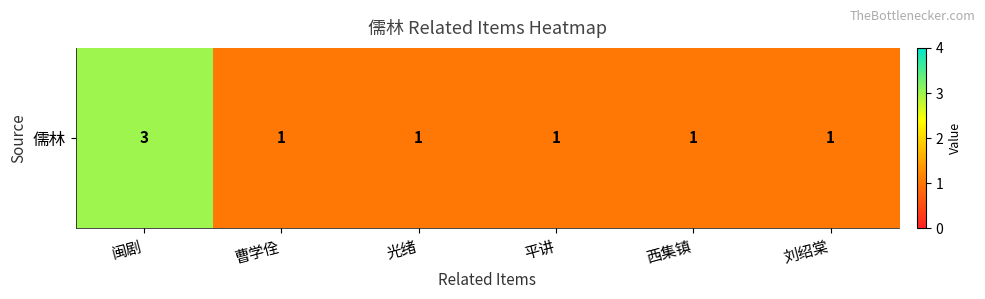

Approximately how many times larger is the value at 刘绍棠 compared to 平讲?

1.0